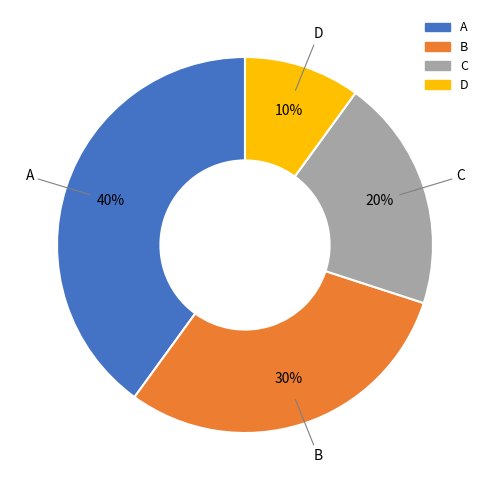

How many segments does this pie chart have?

4